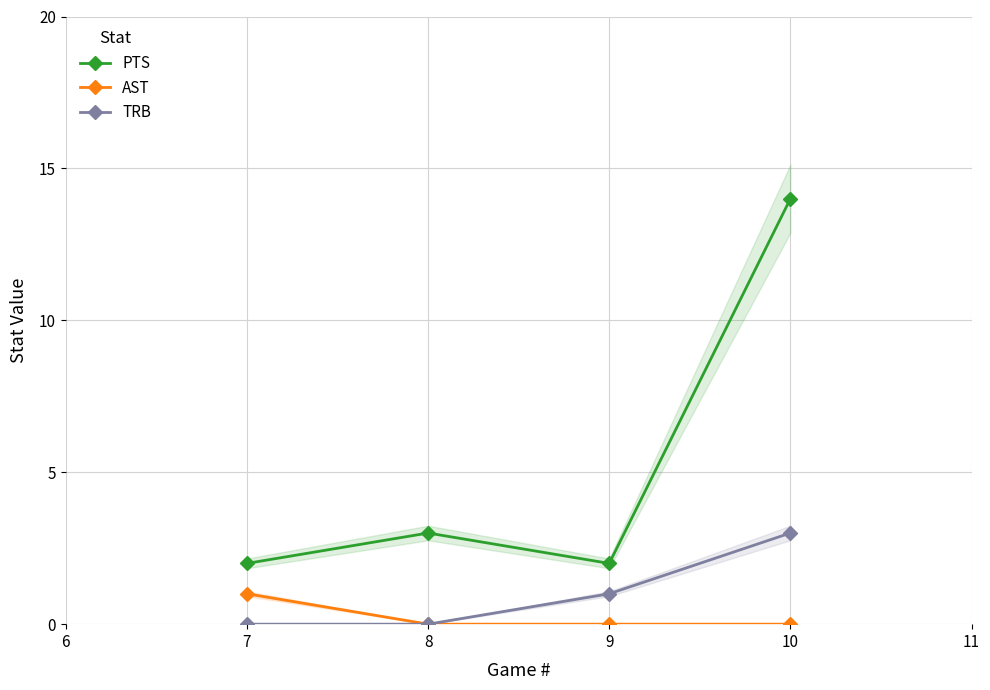

What is the difference between the second highest and second lowest values in the PTS series?

1